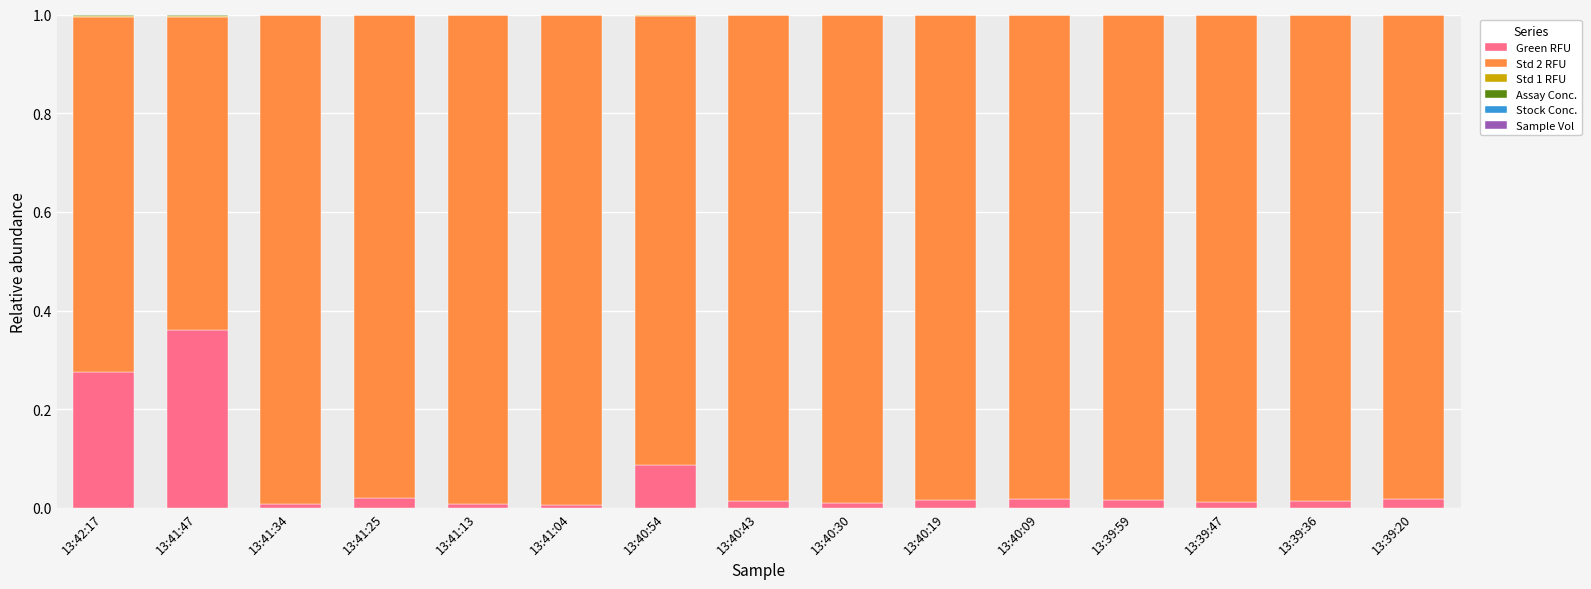

Count the number of categories in the chart.

15